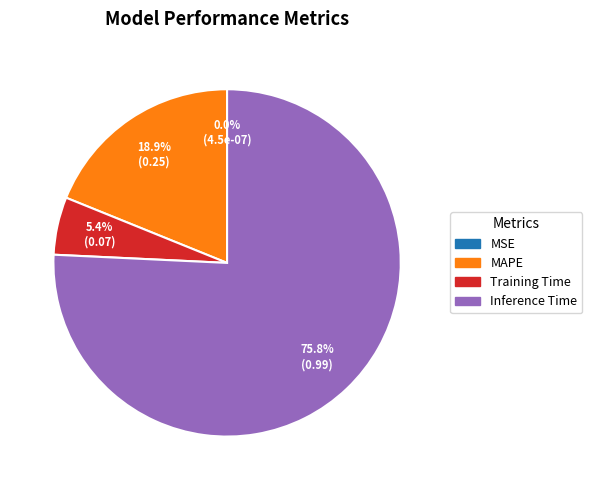

Is there any slice that represents more than half of the pie?

Yes